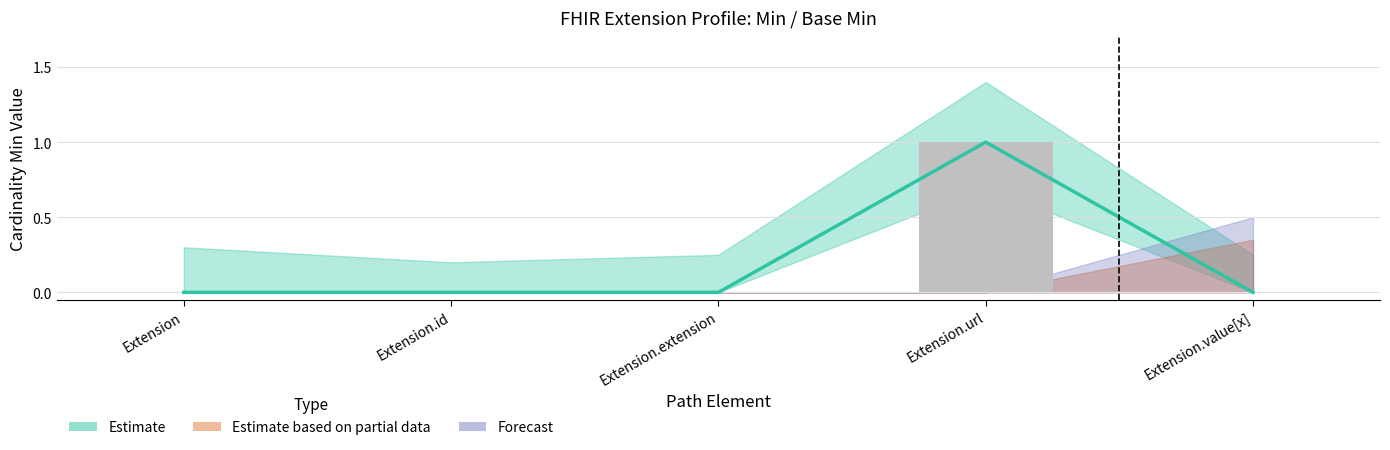

What is the sum of all Base Min values?

1